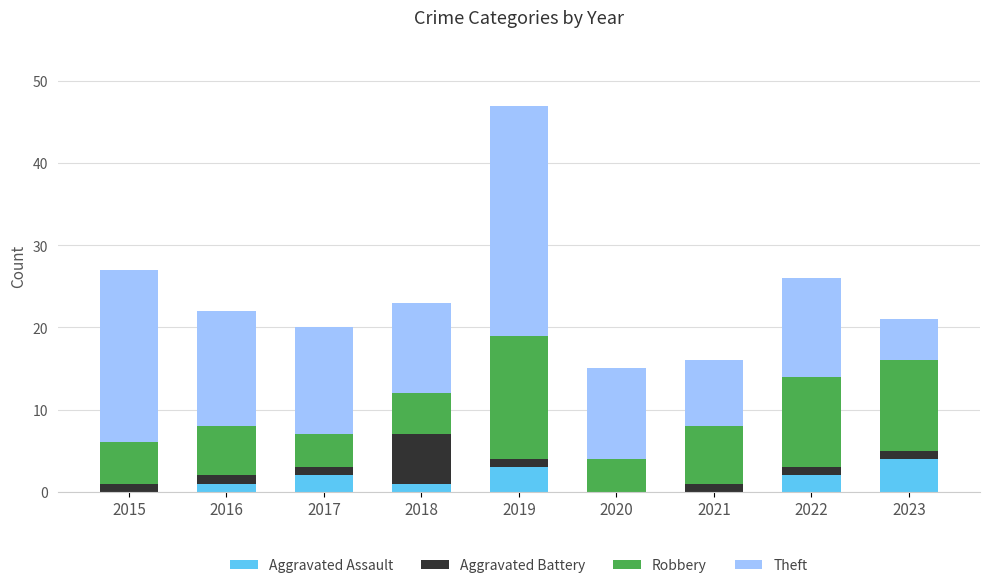

At which category is the sum across all series the highest?

2019